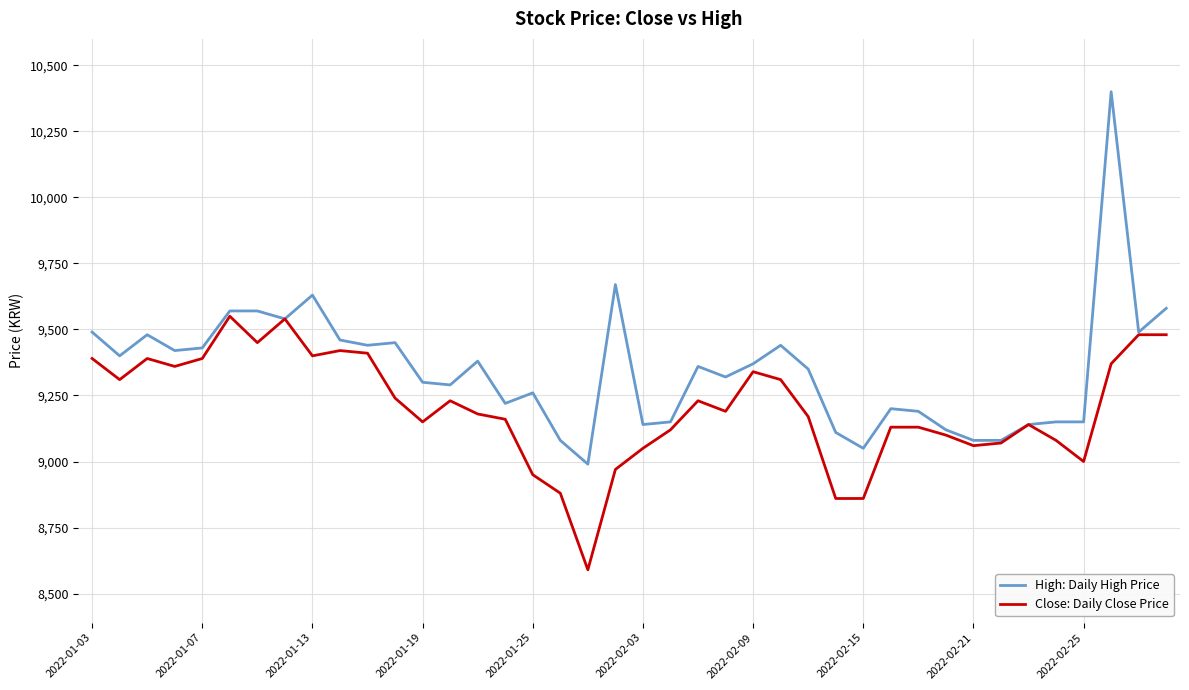

Rank the series by their average value, from highest to lowest.

High: Daily High Price, Close: Daily Close Price